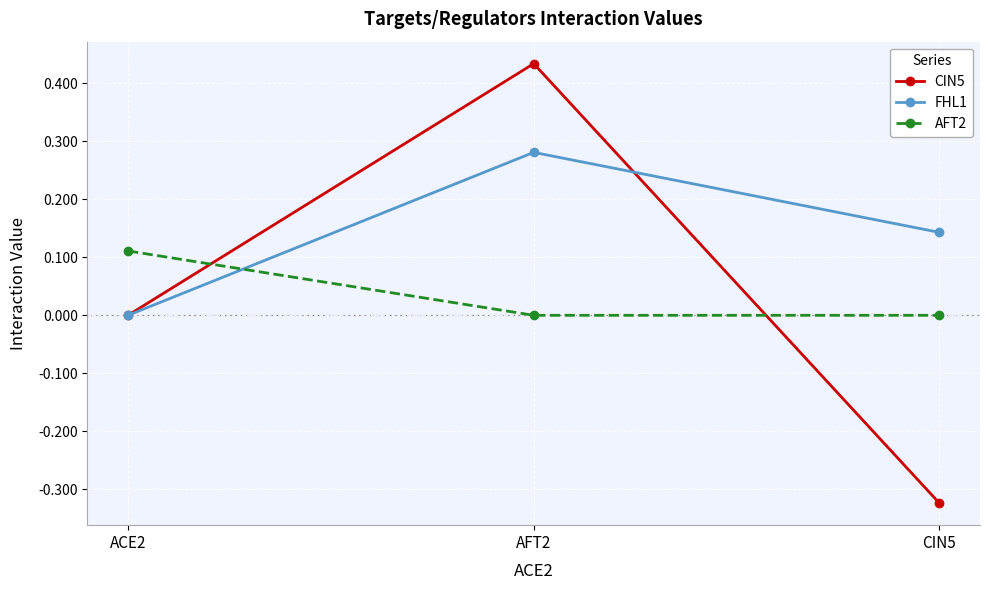

What is the difference between the maximum and minimum values in the CIN5 series?

0.8